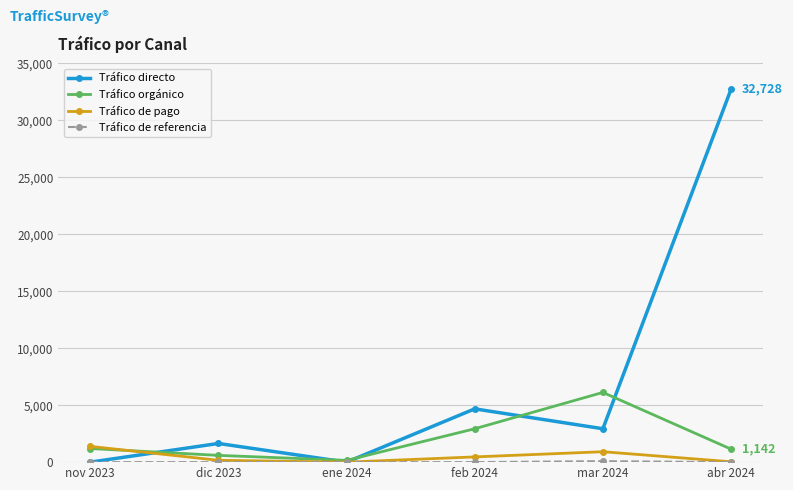

The value of Tráfico directo at feb 2024 is 2364. True or false?

False